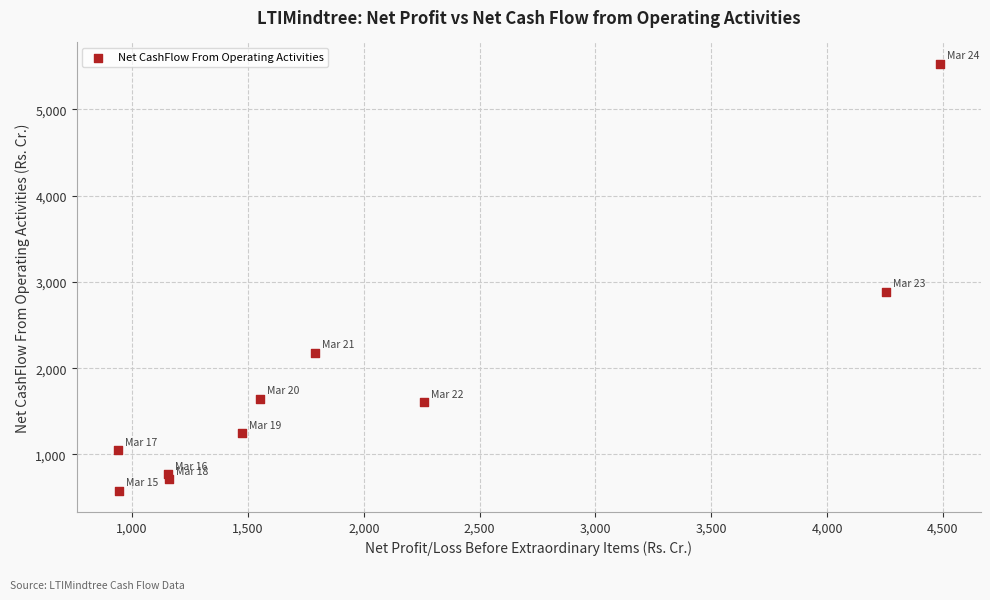

What is the range of X values (max minus min)?

3548.3